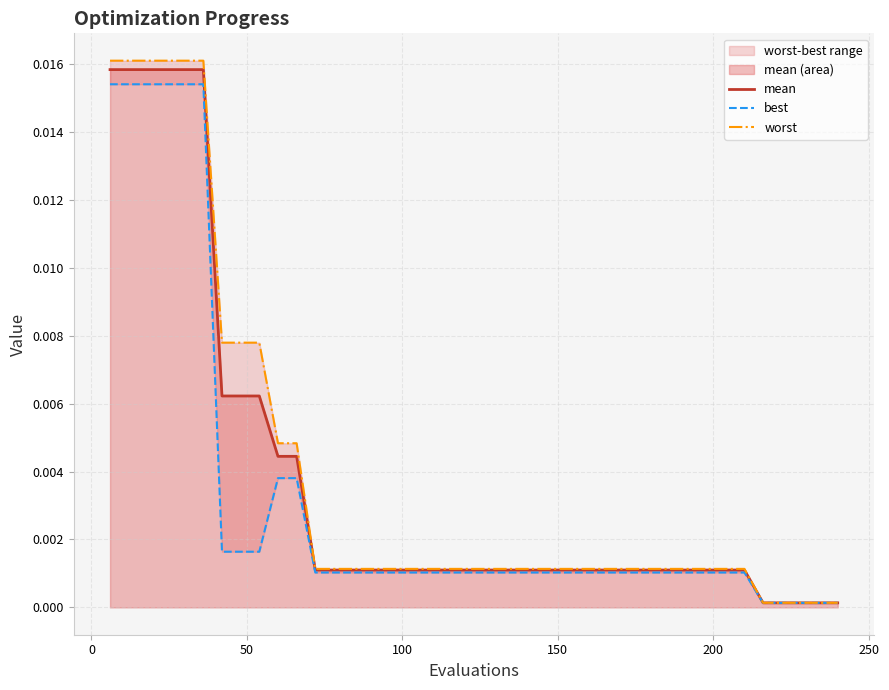

Does the chart have visible grid lines?

Yes